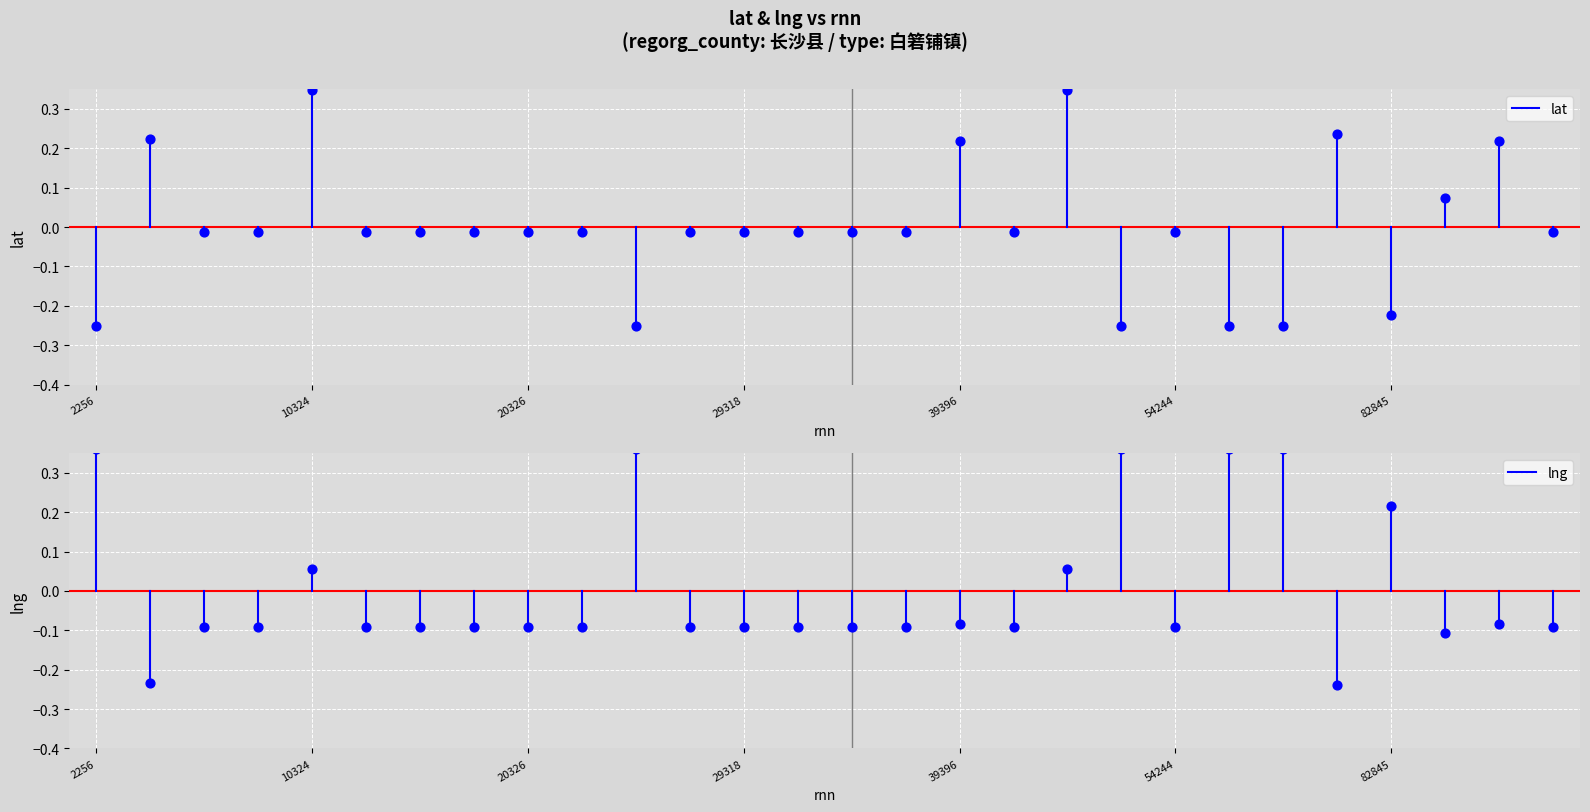

Is the value of lng at 2256 greater than the value of lat at 2256?

No